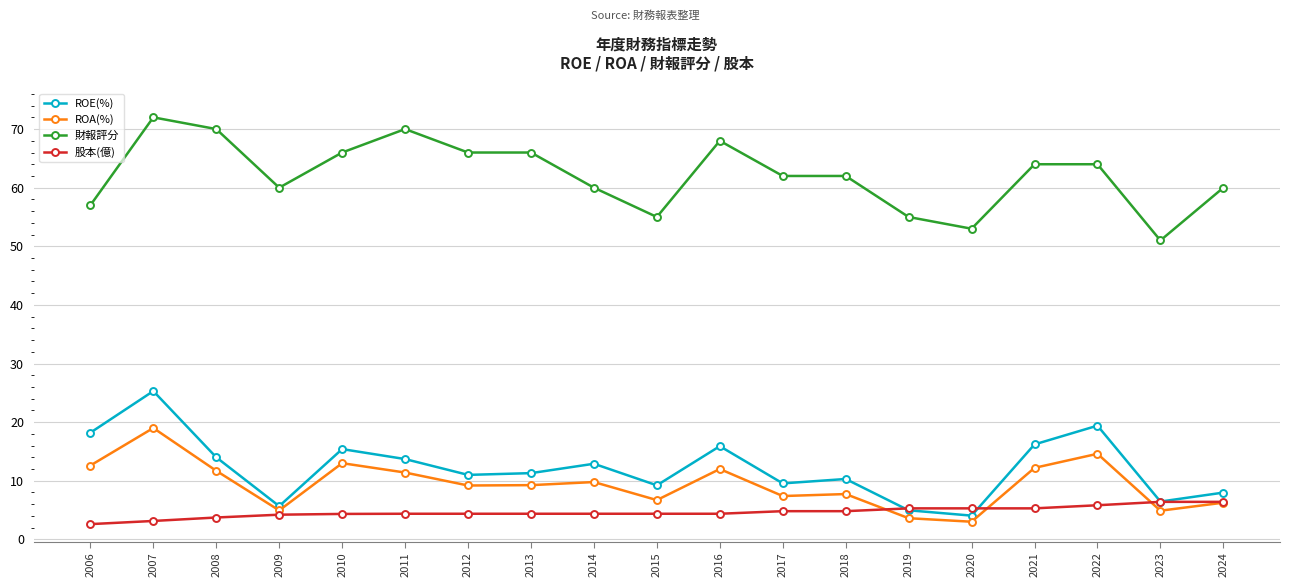

Between 2010 and 2019, which series saw the biggest shift?

財報評分